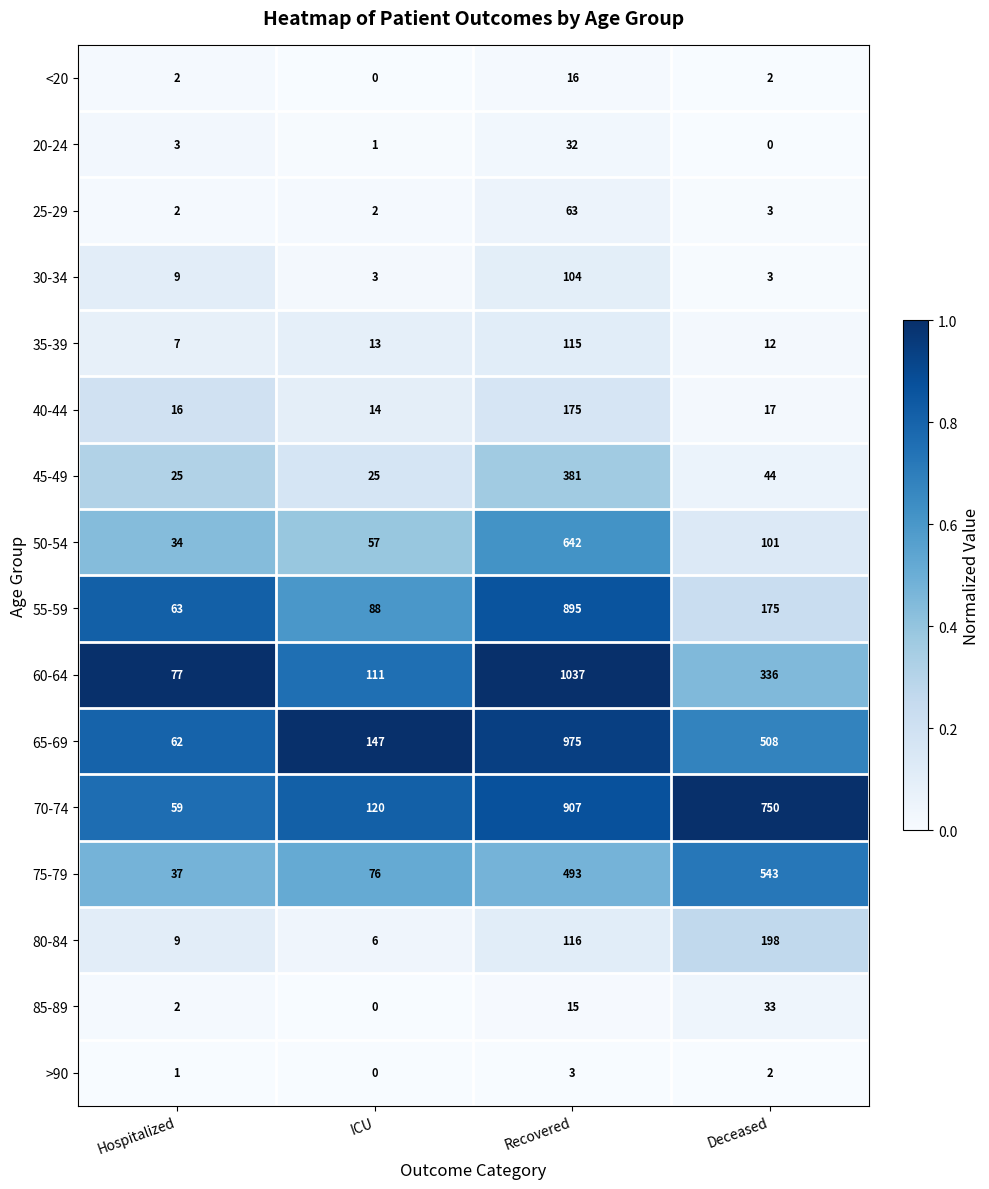

At which label does 40-44 first exceed 17?

Recovered